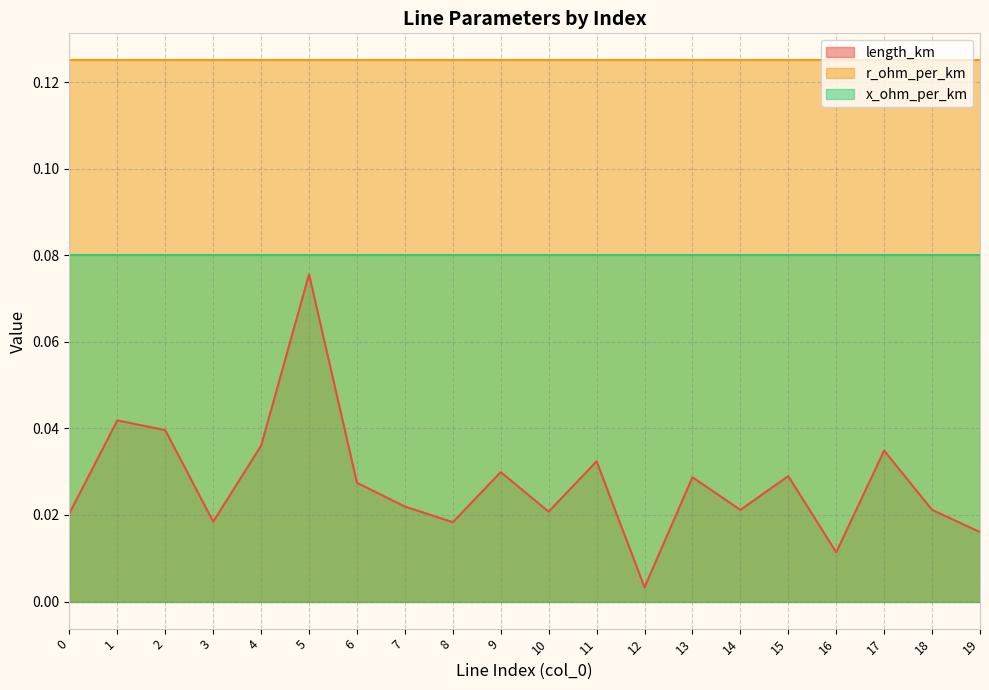

What is the average value of the r_ohm_per_km series?

0.1